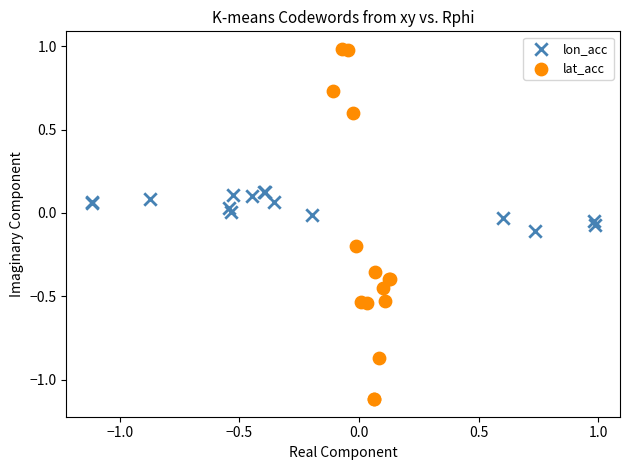

What are all the series names shown in the legend?

lon_acc, lat_acc